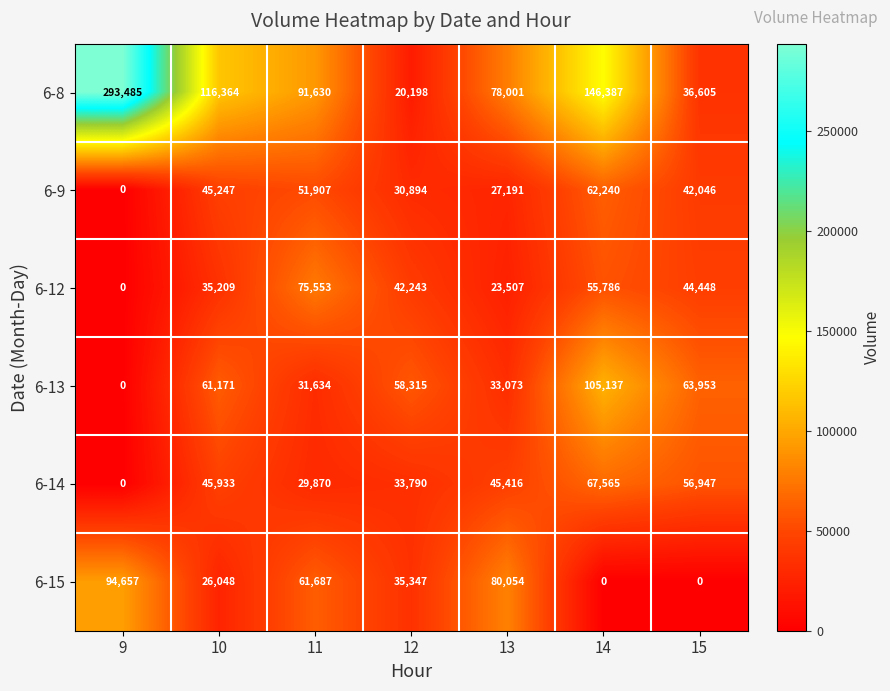

Where does the 6-9 series first go above 42046?

10